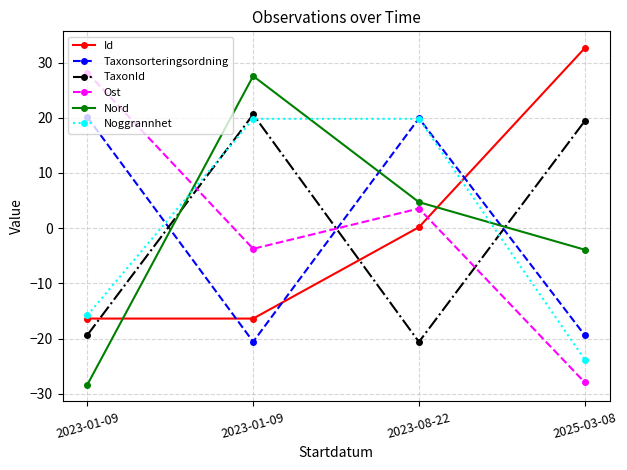

What is the spread (max minus min) of values at 2023-08-22?

40.5